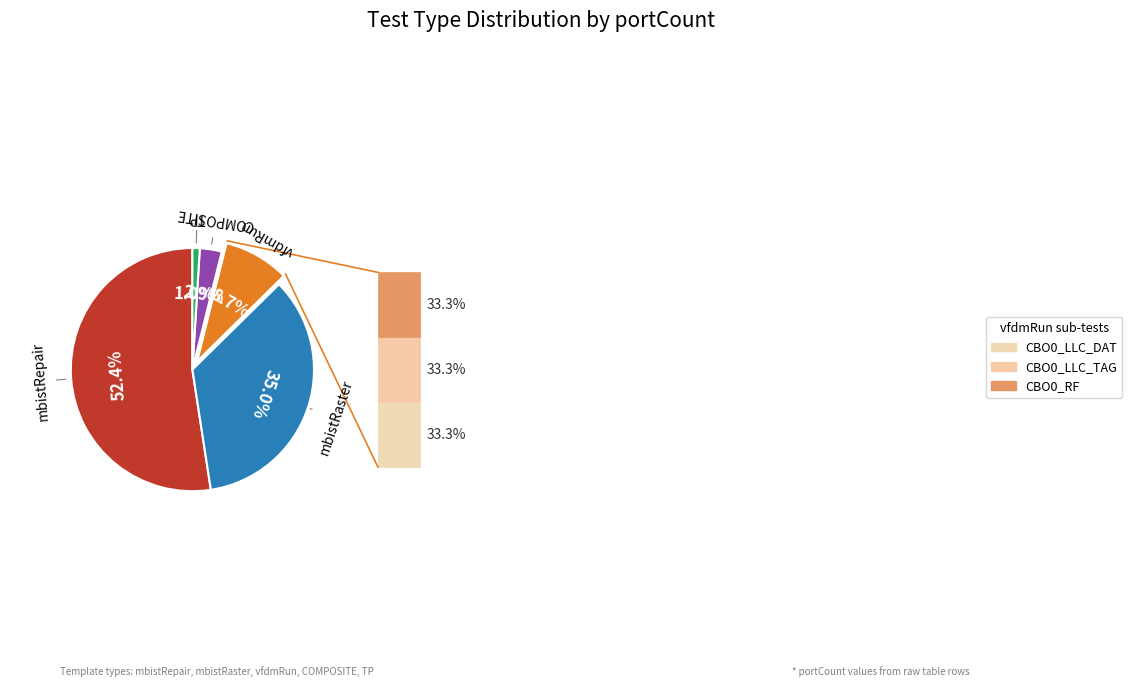

Is there a majority slice in this chart?

Yes